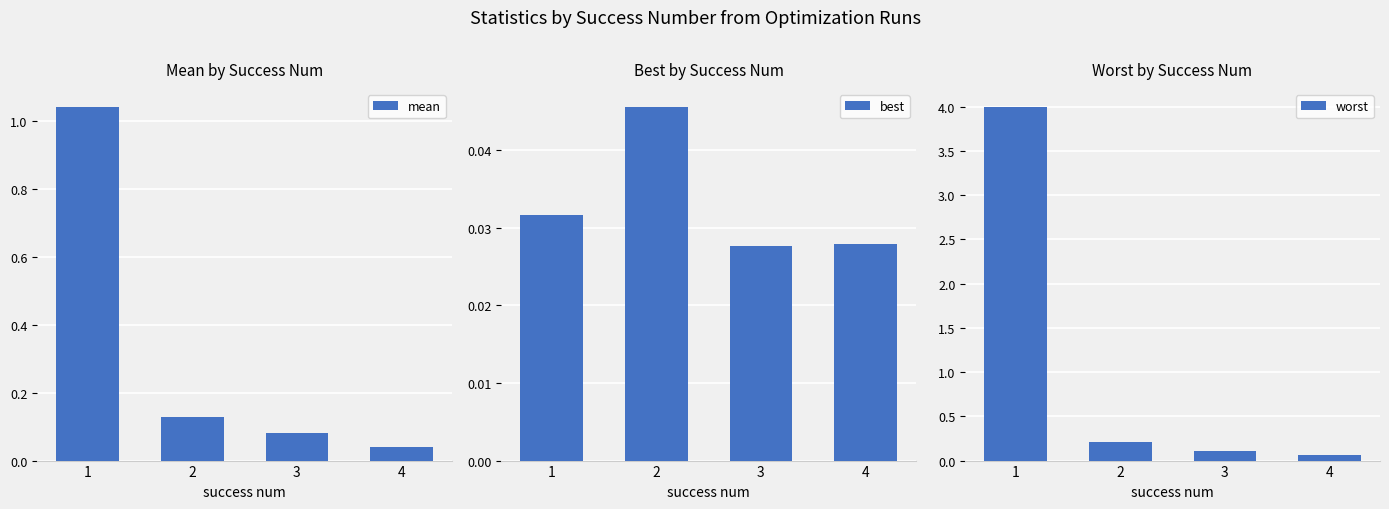

Rank the series at 4 from lowest to highest value.

best, mean, worst